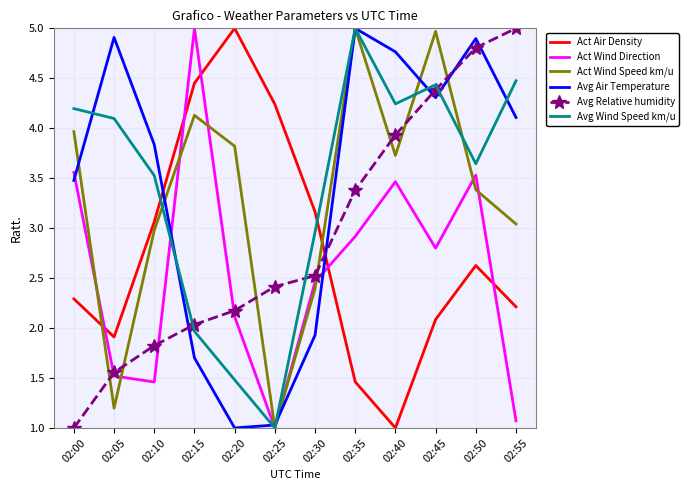

Rank the series at 02:55 from lowest to highest value.

Act Wind Direction, Act Air Density, Act Wind Speed km/u, Avg Air Temperature, Avg Wind Speed km/u, Avg Relative humidity